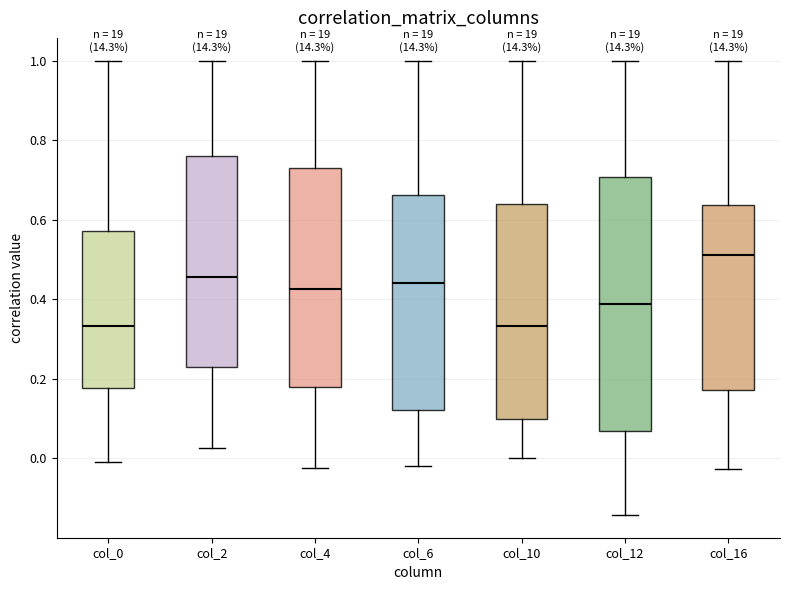

Reading left to right, transcribe this box plot: for each box, give where its median line is, the range the box spans, and where its two whiskers end, as read against the y-axis. The values are not printed on the chart, so give them approximately, as read against the axis.

col_0: median 0.34, box 0.18 to 0.58, whiskers 0.00 to 1.00
col_2: median 0.46, box 0.24 to 0.76, whiskers 0.02 to 1.00
col_4: median 0.42, box 0.18 to 0.72, whiskers -0.02 to 1.00
col_6: median 0.44, box 0.12 to 0.66, whiskers -0.02 to 1.00
col_10: median 0.34, box 0.10 to 0.64, whiskers 0.00 to 1.00
col_12: median 0.38, box 0.06 to 0.70, whiskers -0.14 to 1.00
col_16: median 0.52, box 0.18 to 0.64, whiskers -0.02 to 1.00